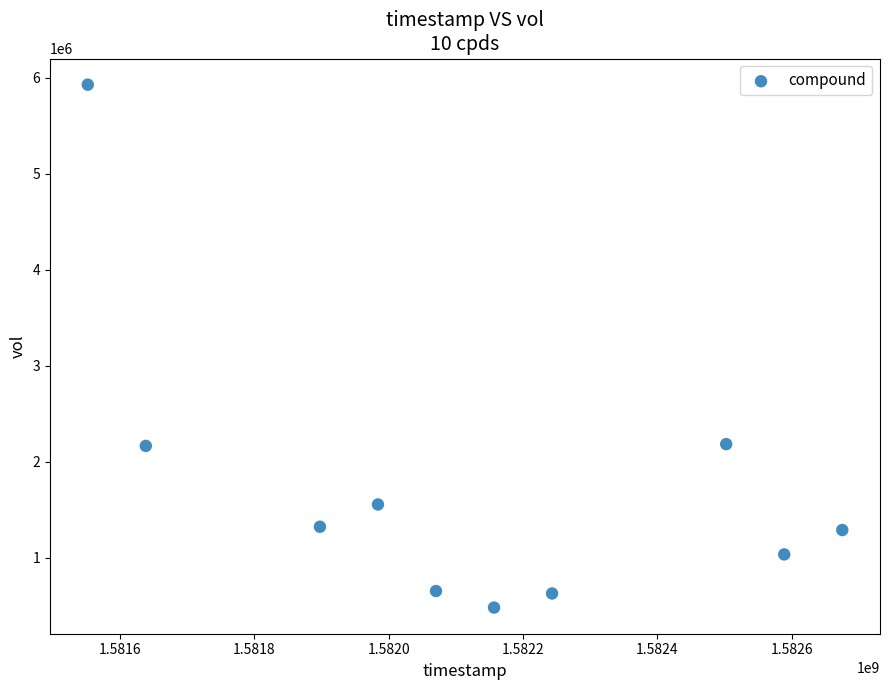

What is the average X value?

1582130880